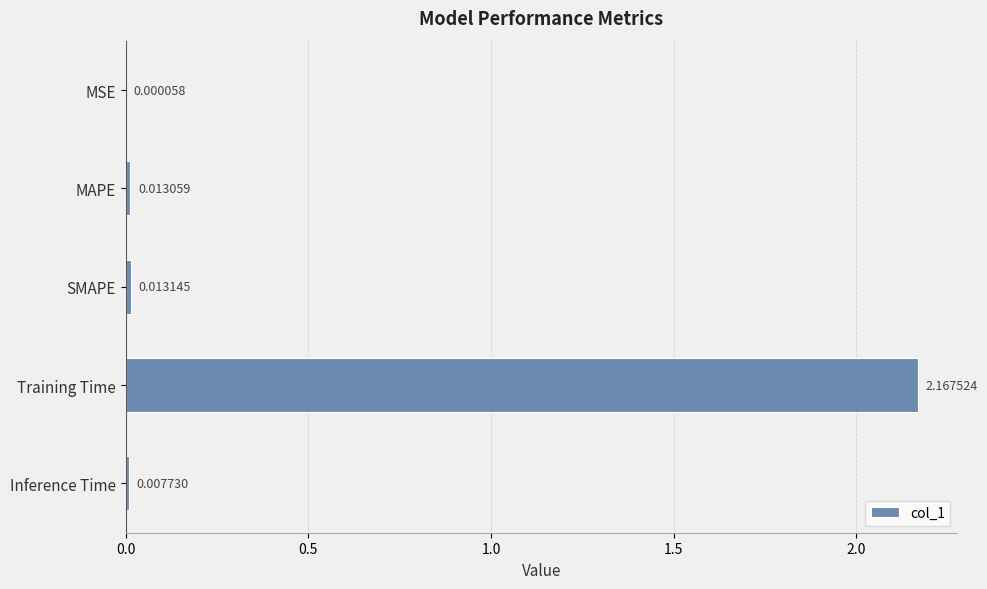

Are the bars horizontal?

Yes